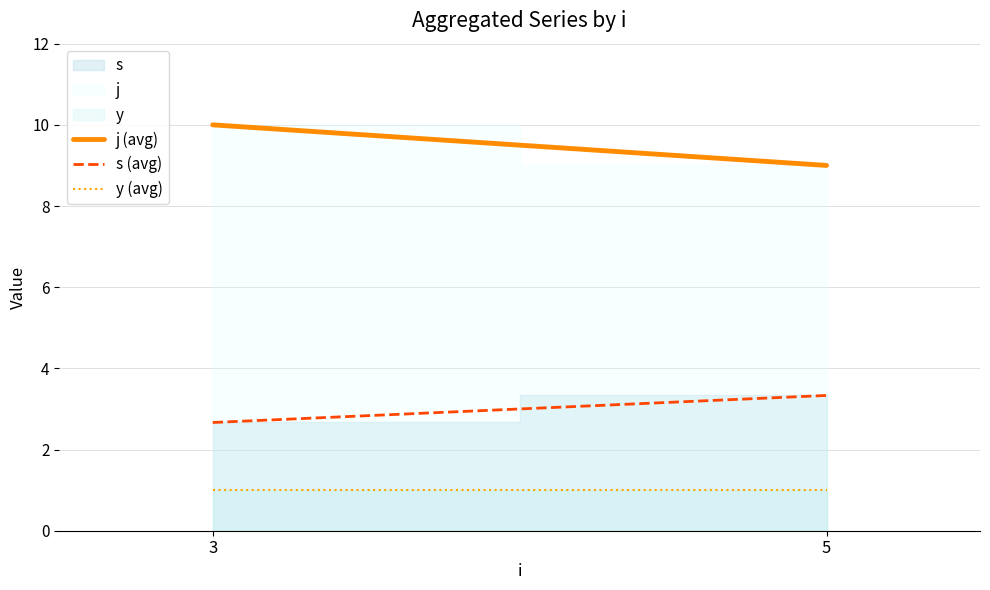

How many values in the s (avg) series exceed 3?

1